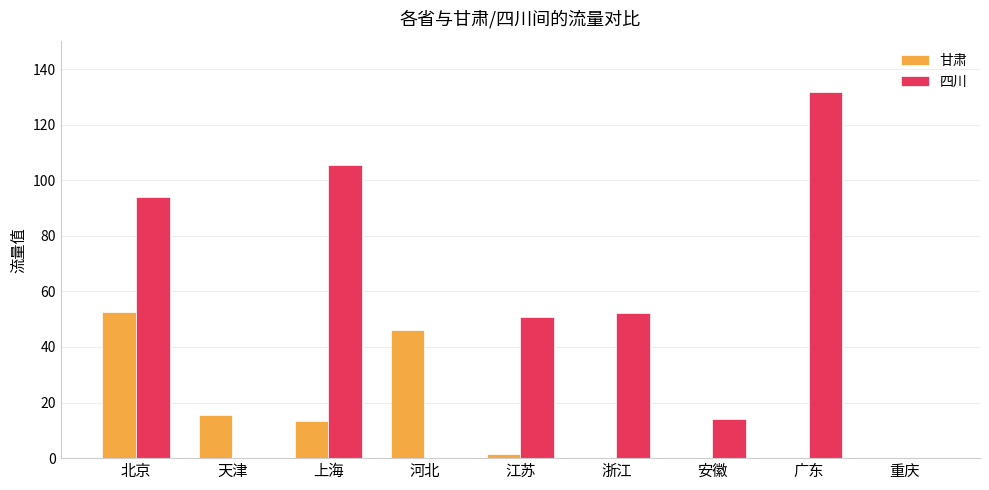

Between 广东 and 重庆, which series saw the biggest shift?

四川